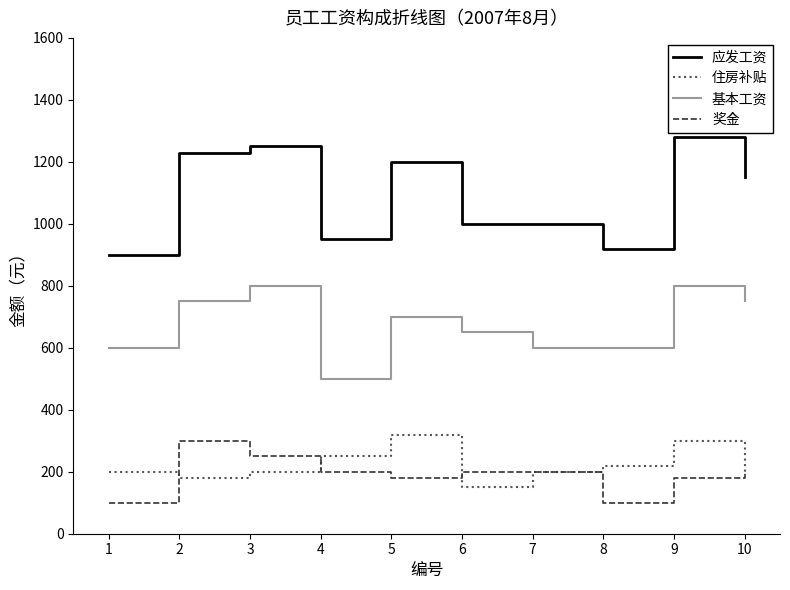

True or false: 奖金 has more than 2 points higher than both neighbors.

False